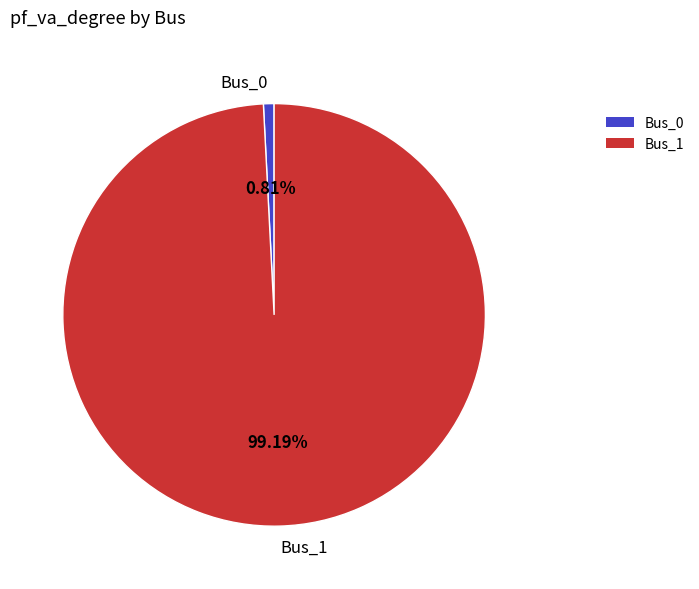

What is the largest slice in the pie chart?

Bus_1